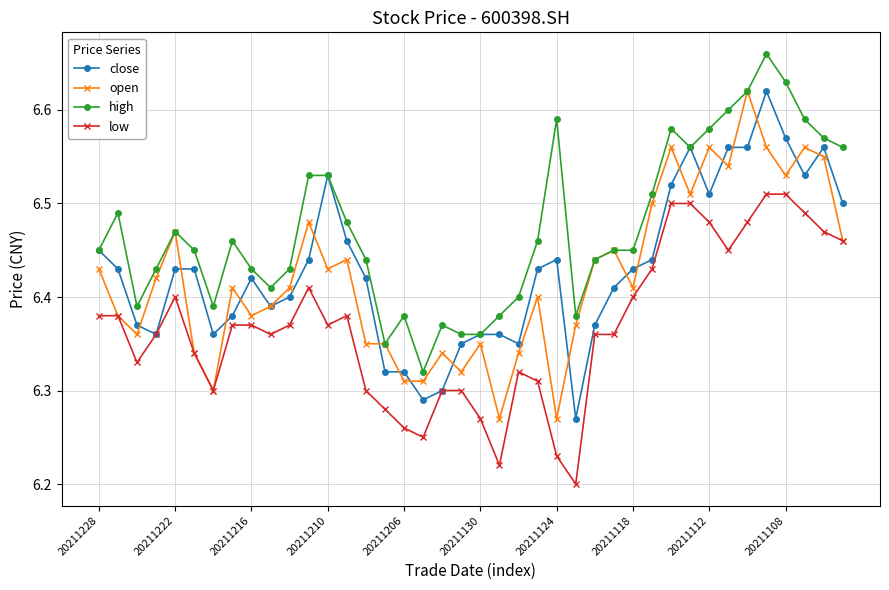

How many lines are shown in the chart?

4